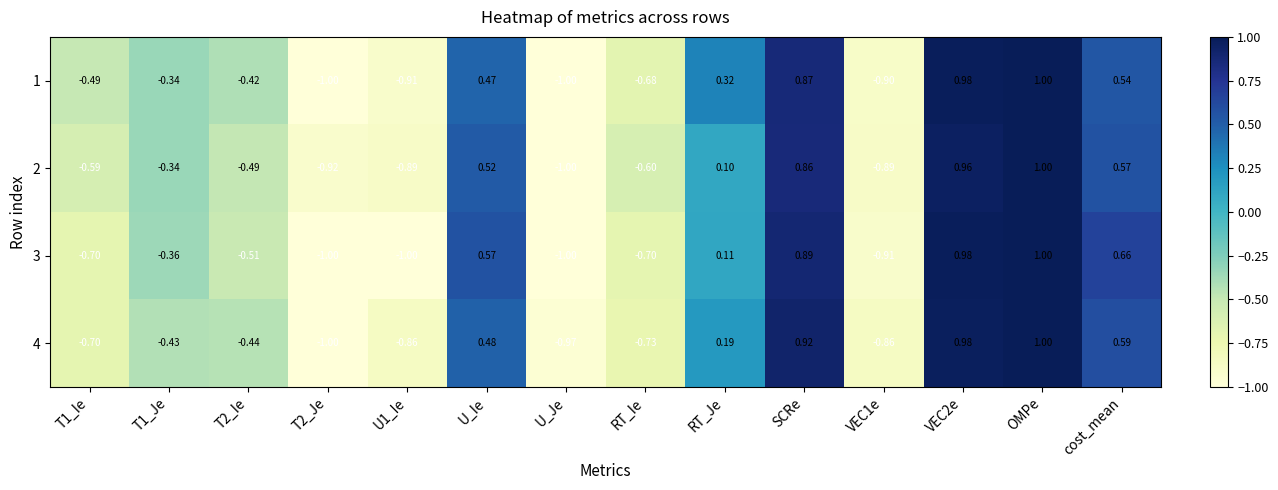

At which category is the sum across all series the highest?

OMPe